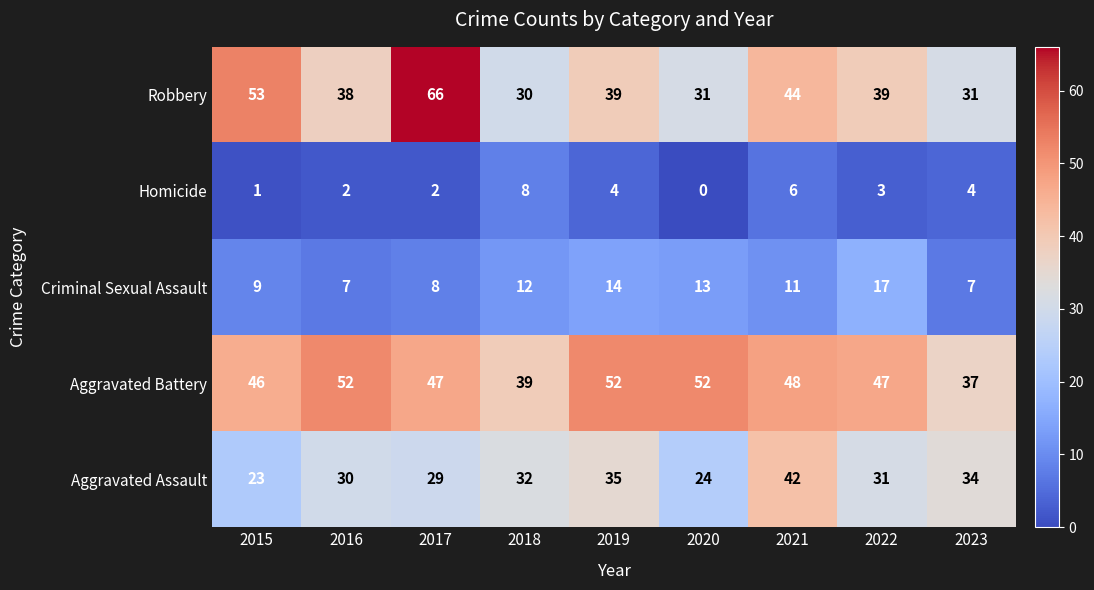

Where is Aggravated Battery nearest to the value 44?

2015